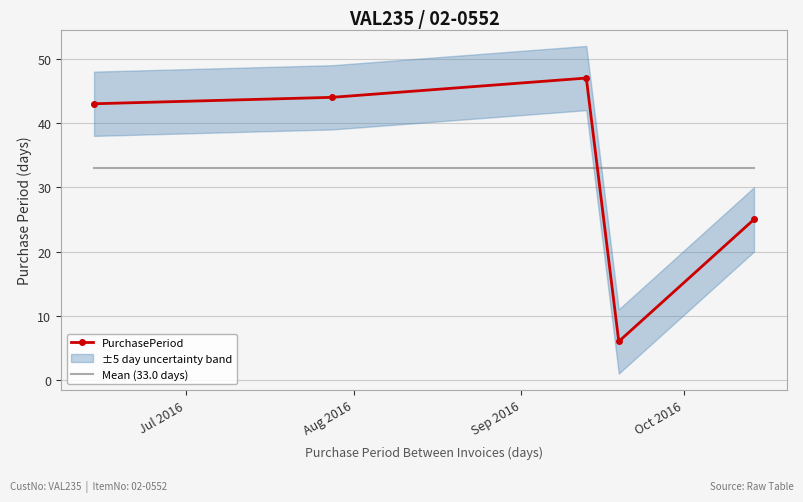

What is the minimum value for PurchasePeriod?

6